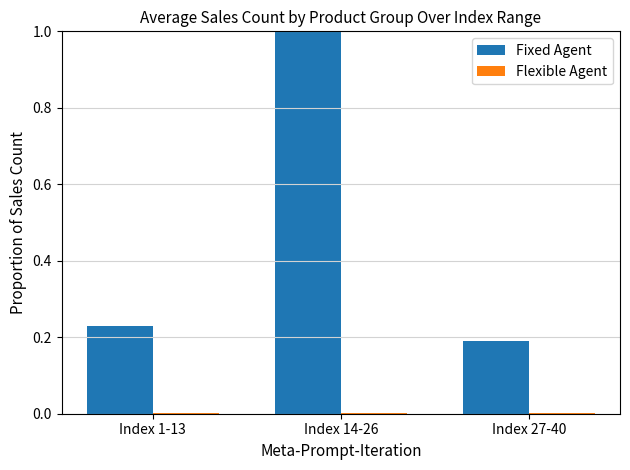

How many groups of bars are there?

3